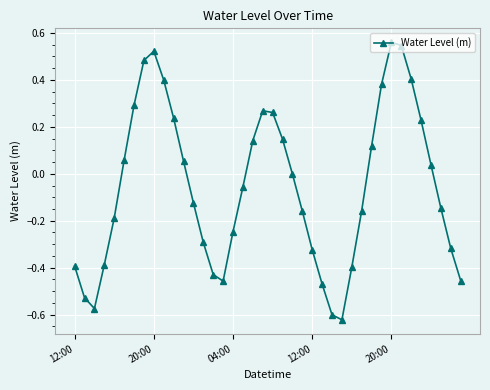

True or false: there are more than 2 points higher than both neighbors.

True